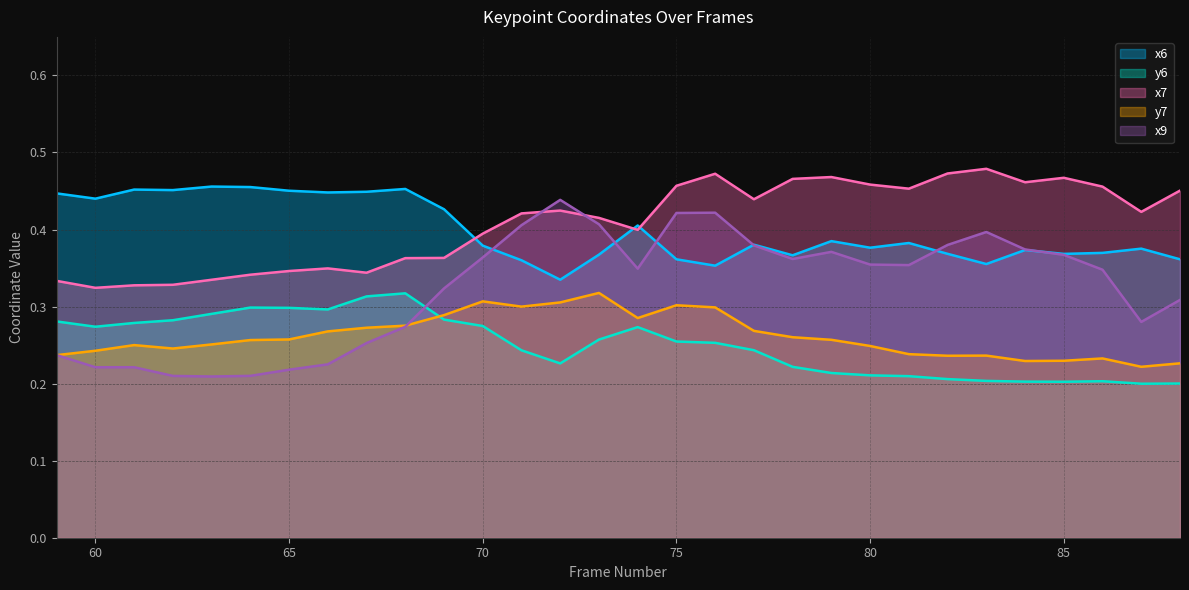

Does the chart display data point markers on the line(s)?

No